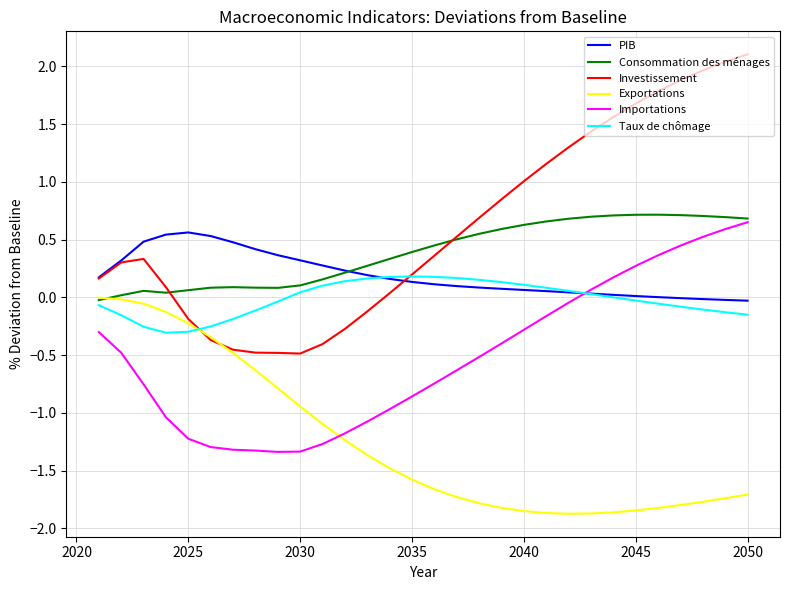

What is the maximum value shown in the chart?

2.1